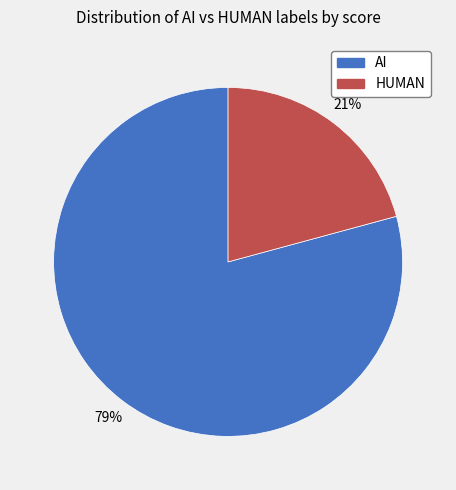

Is it true that AI is 84% of the pie?

False